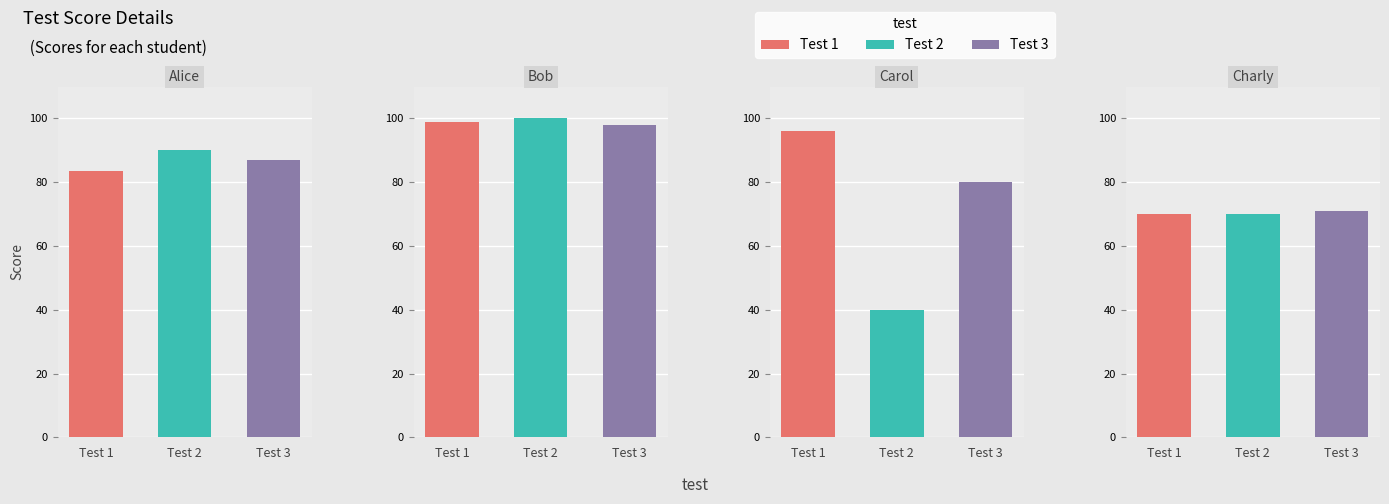

Rank the categories by Test 1 value from highest to lowest.

Bob, Carol, Alice, Charly